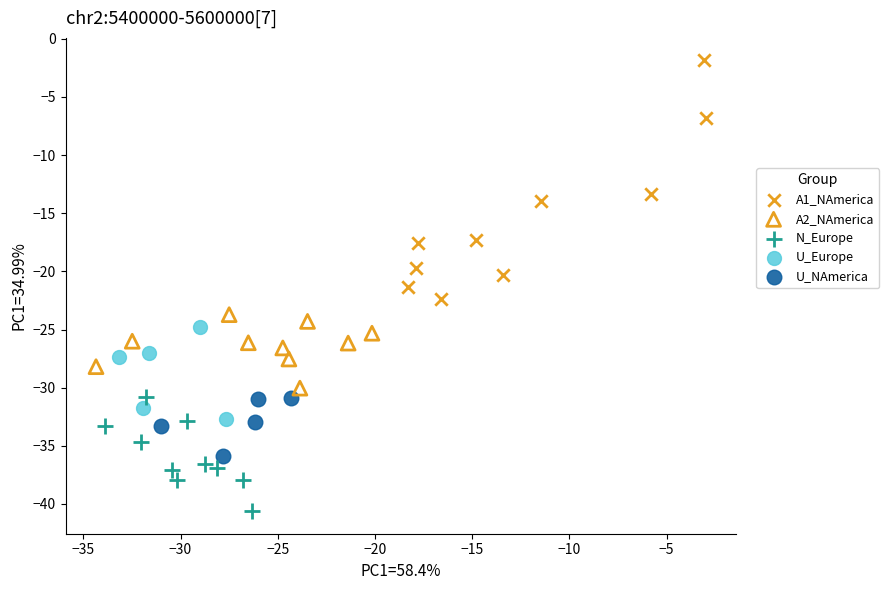

Which series reaches the maximum Y coordinate?

A1_NAmerica